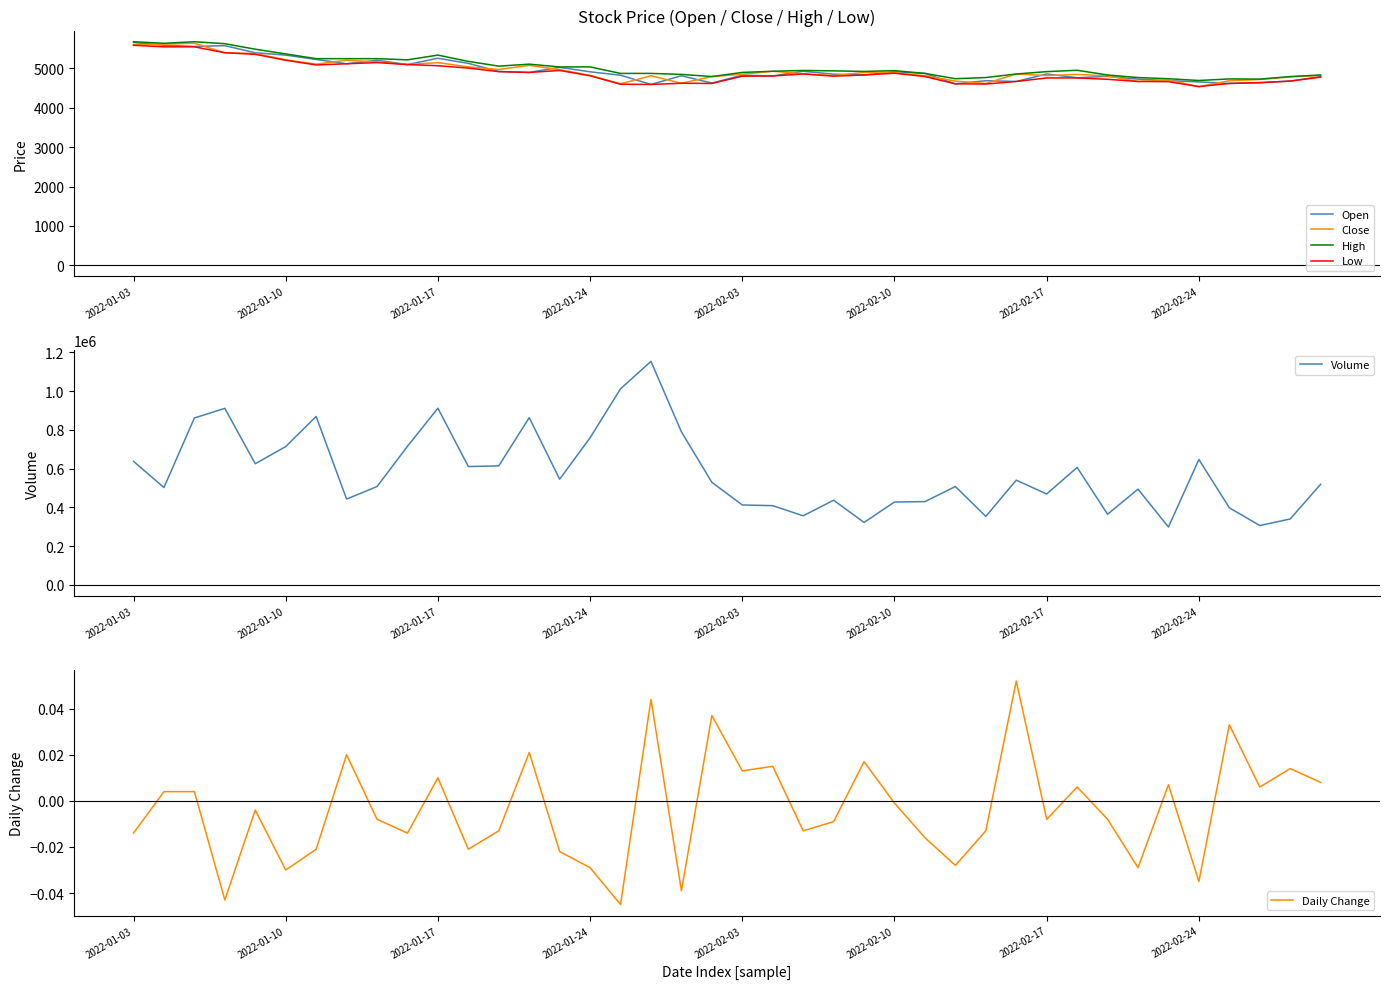

What is the lowest value of the Volume series?

298523